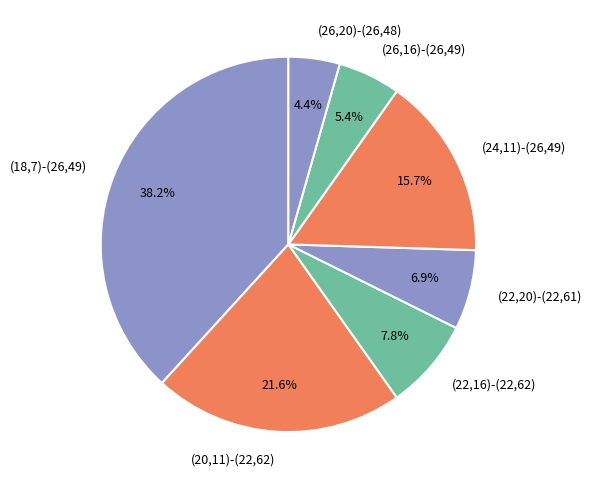

To the nearest percent, what is the average slice percentage?

14%